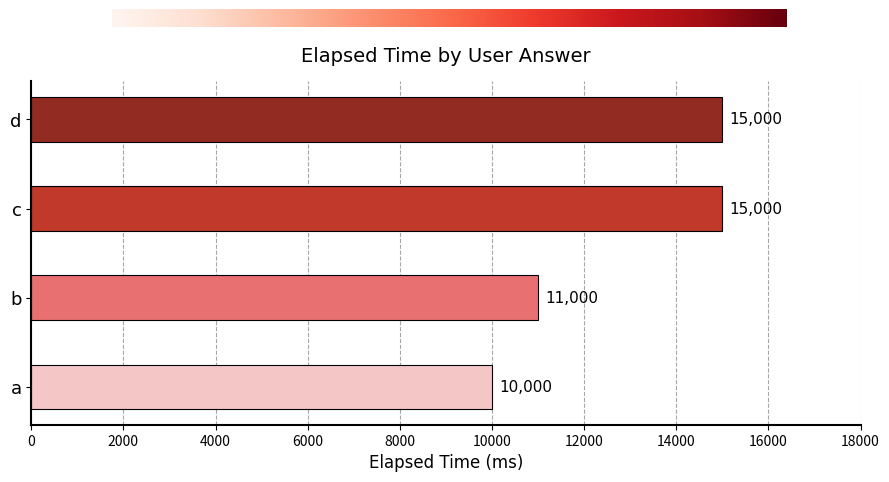

Which has a higher value, a or c?

c